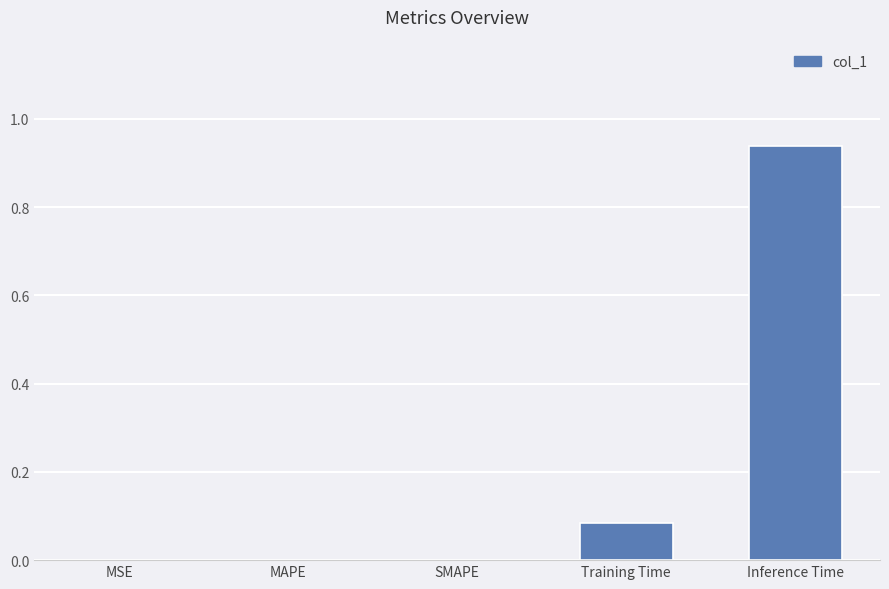

Which label corresponds to the largest value in the chart?

Inference Time